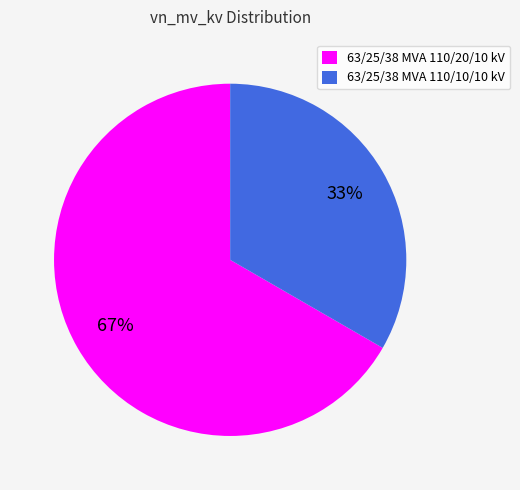

Rank the categories by value from lowest to highest.

63/25/38 MVA 110/10/10 kV, 63/25/38 MVA 110/20/10 kV